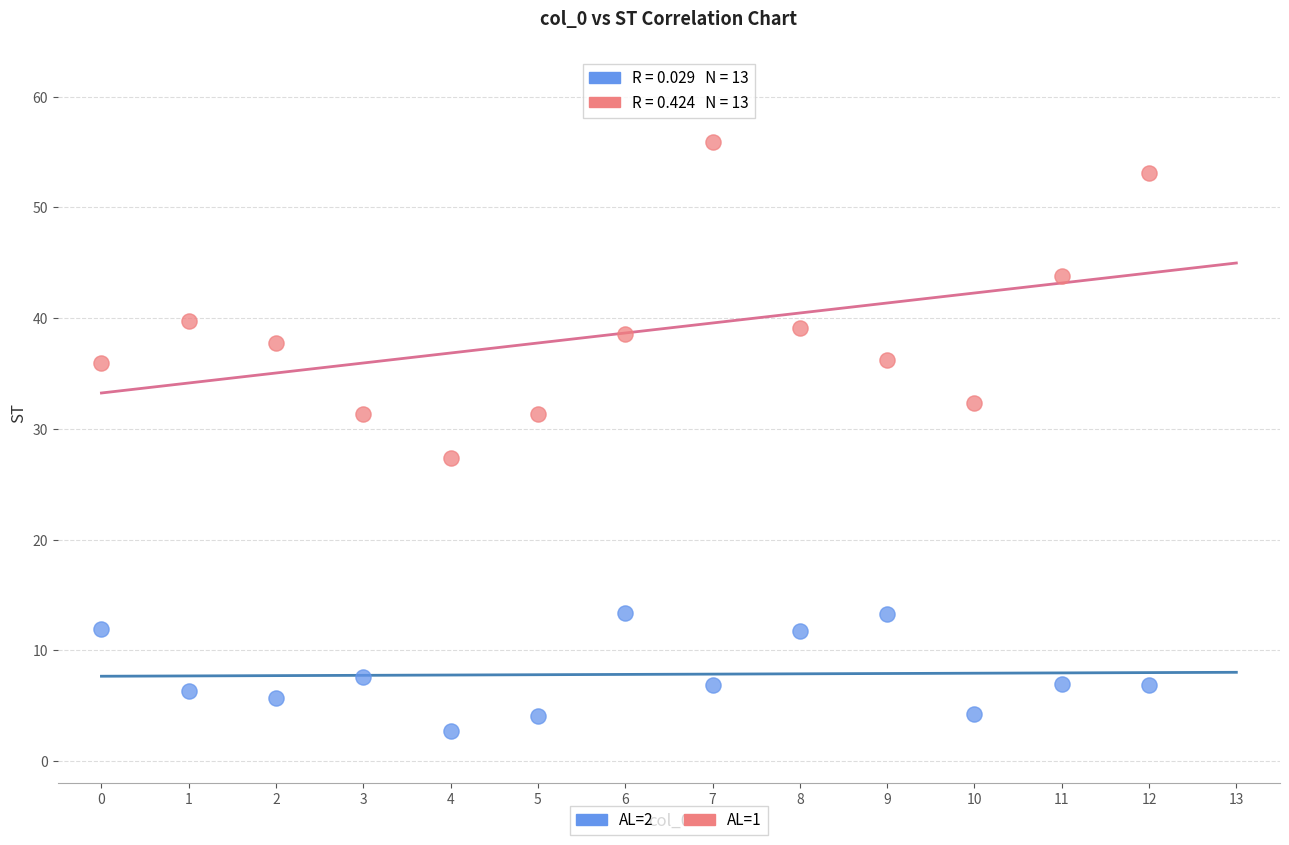

Across all data points, what is the range of Y values (max minus min)?

53.2